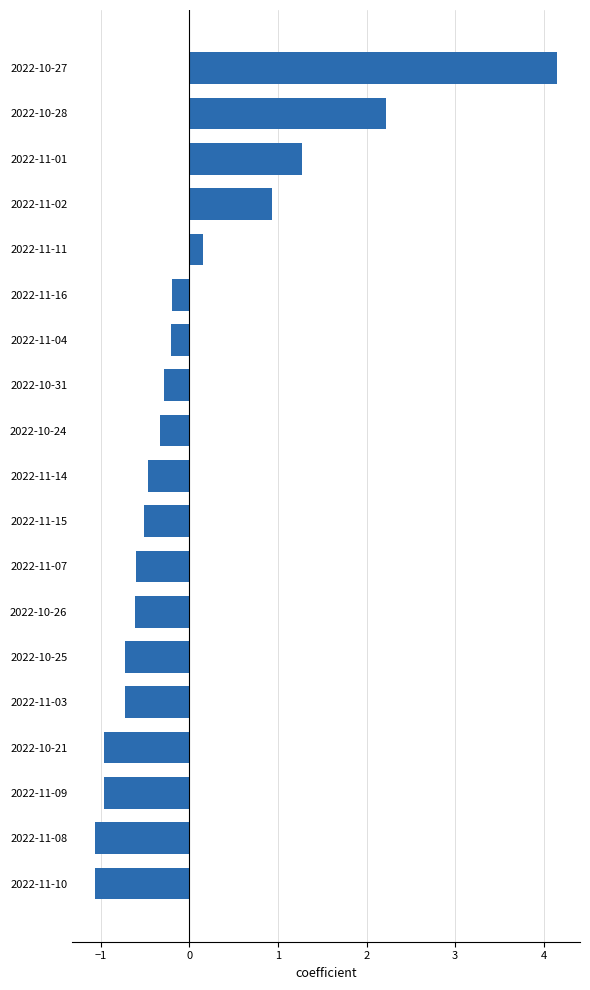

Reading top to bottom, list all the values displayed in this chart.

2022-10-27=4.1	2022-10-28=2.2	2022-11-01=1.3	2022-11-02=0.9	2022-11-11=0.1	2022-11-16=-0.2	2022-11-04=-0.2	2022-10-31=-0.3	2022-10-24=-0.3	2022-11-14=-0.5	2022-11-15=-0.5	2022-11-07=-0.6	2022-10-26=-0.6	2022-10-25=-0.7	2022-11-03=-0.7	2022-10-21=-1.0	2022-11-09=-1.0	2022-11-08=-1.1	2022-11-10=-1.1